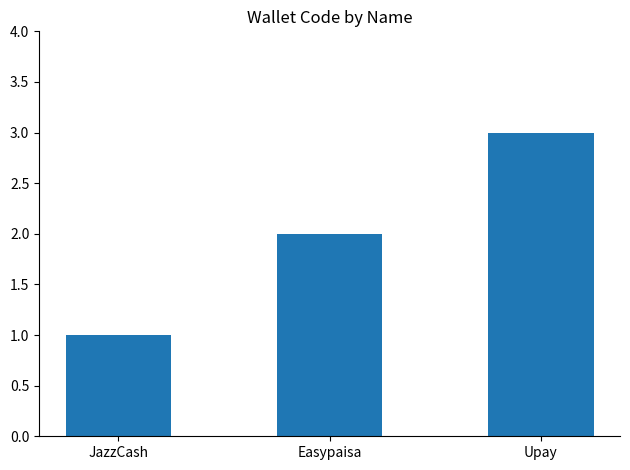

Which has a higher value, Upay or Easypaisa?

Upay